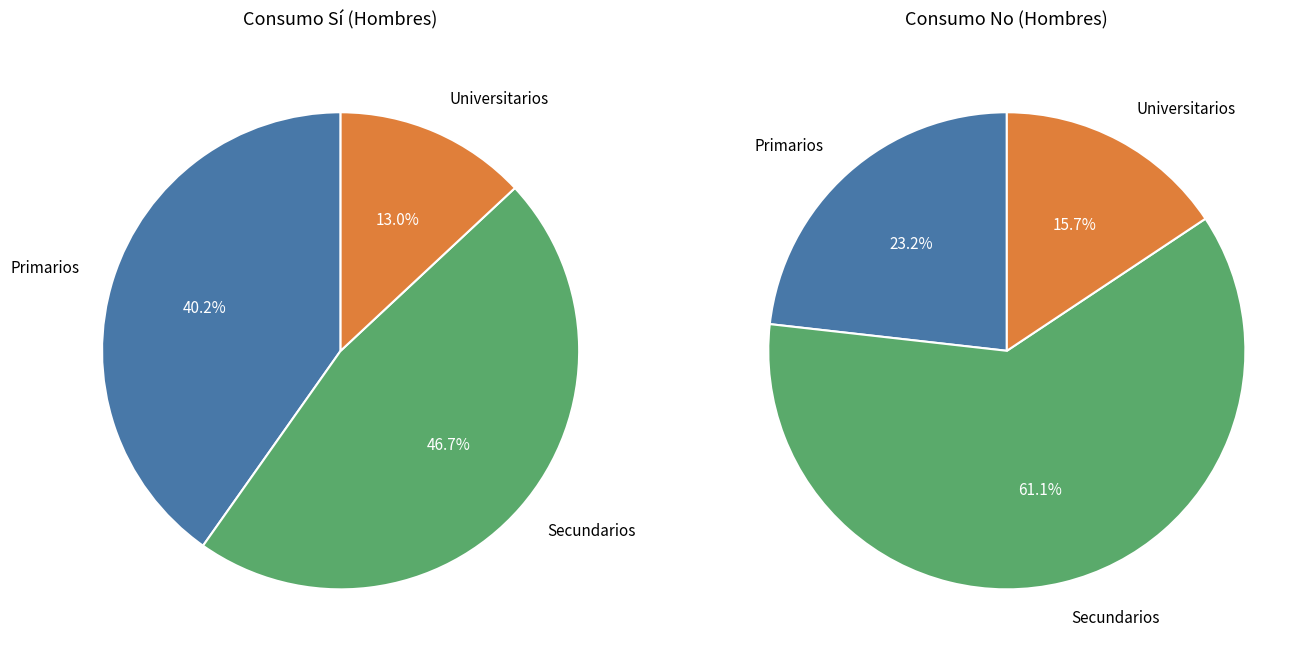

What percentage is NOT represented by Primarios?

59.8%